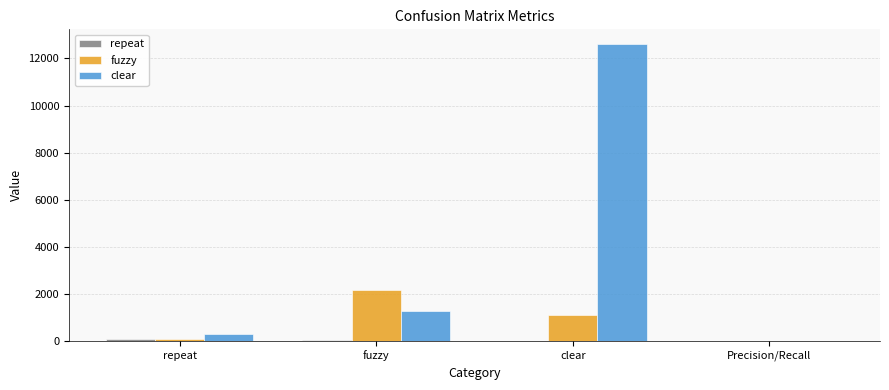

The value of clear at fuzzy is 591.1. True or false?

False